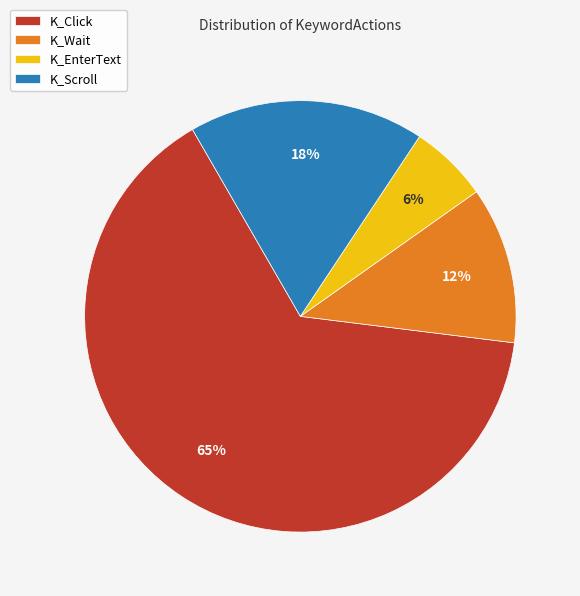

Count the number of slices in the pie.

4